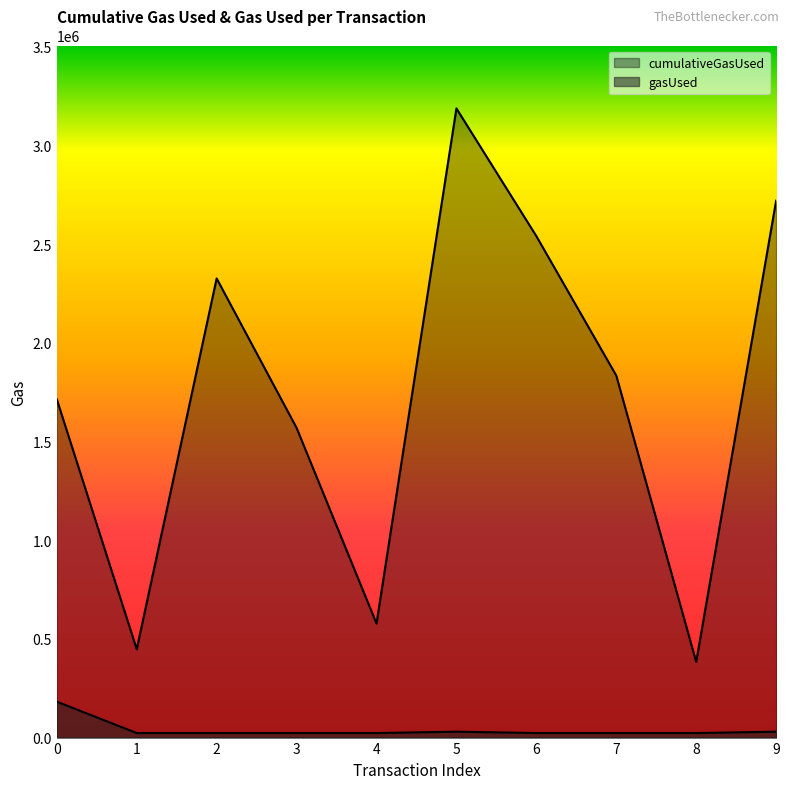

True or false: gasUsed and cumulativeGasUsed intersect in this chart.

False